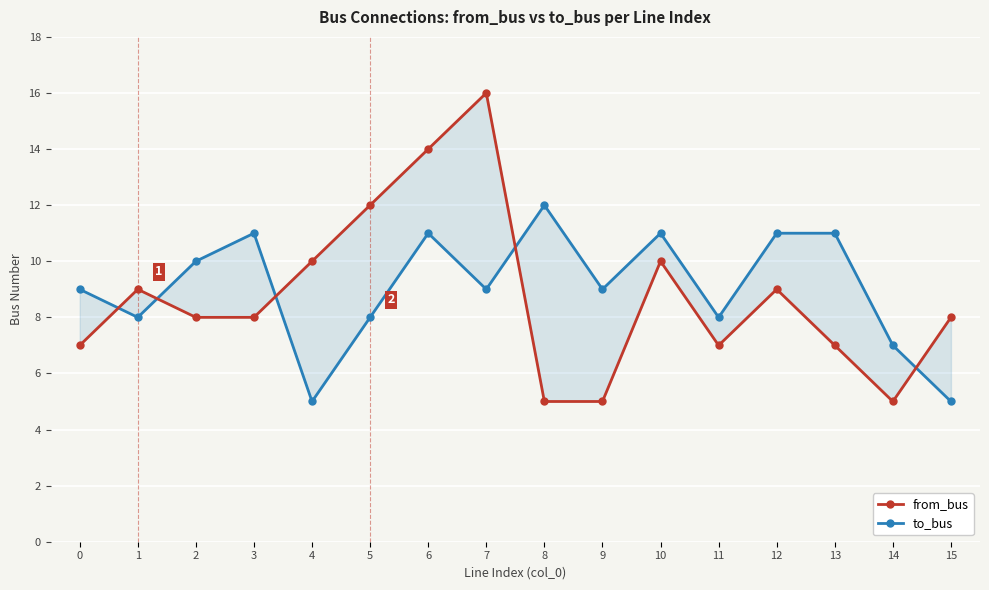

How many lines are shown in the chart?

2